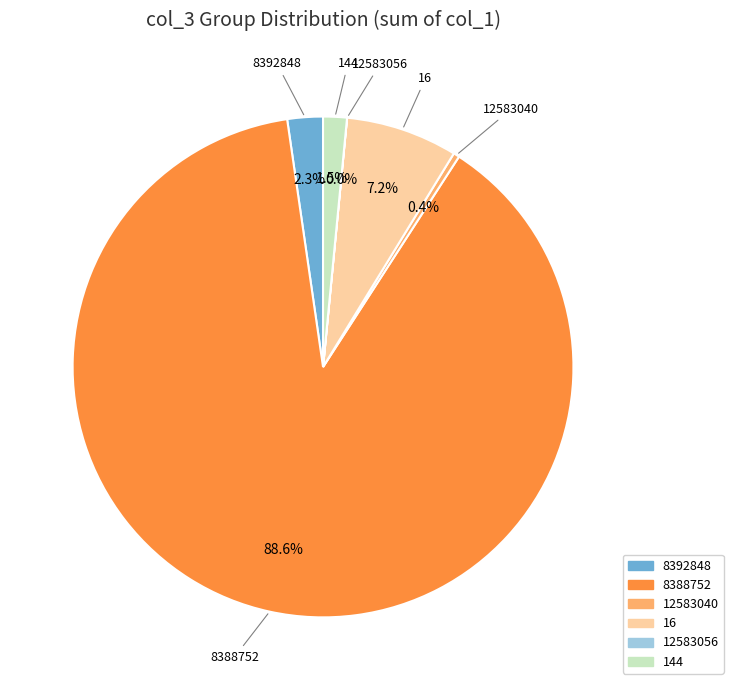

Which slice is the largest?

8388752